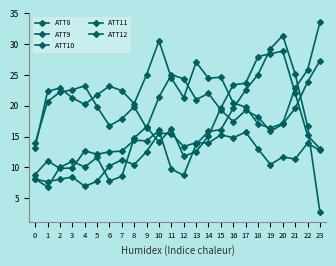

What is the smallest value displayed?

2.7